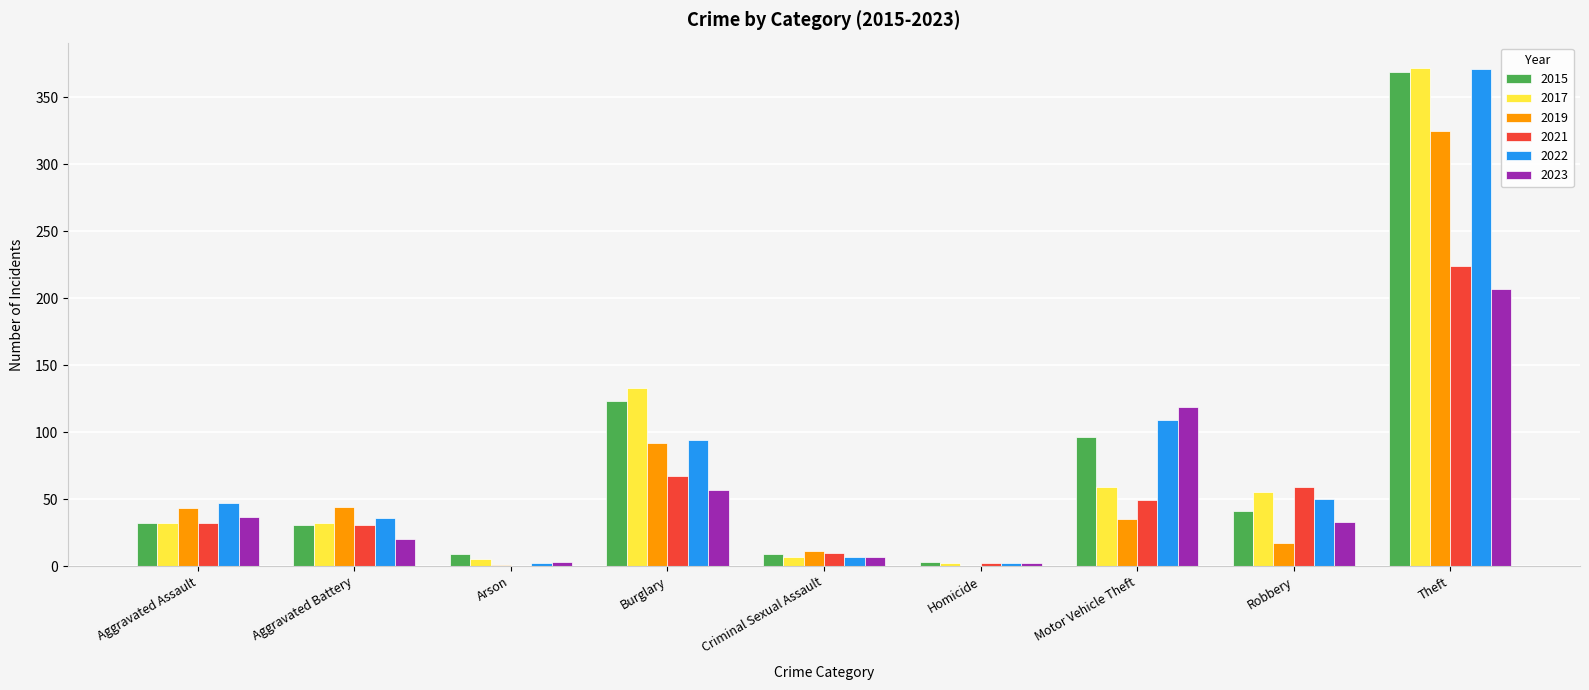

What are all the series names shown in the legend?

2015, 2017, 2019, 2021, 2022, 2023